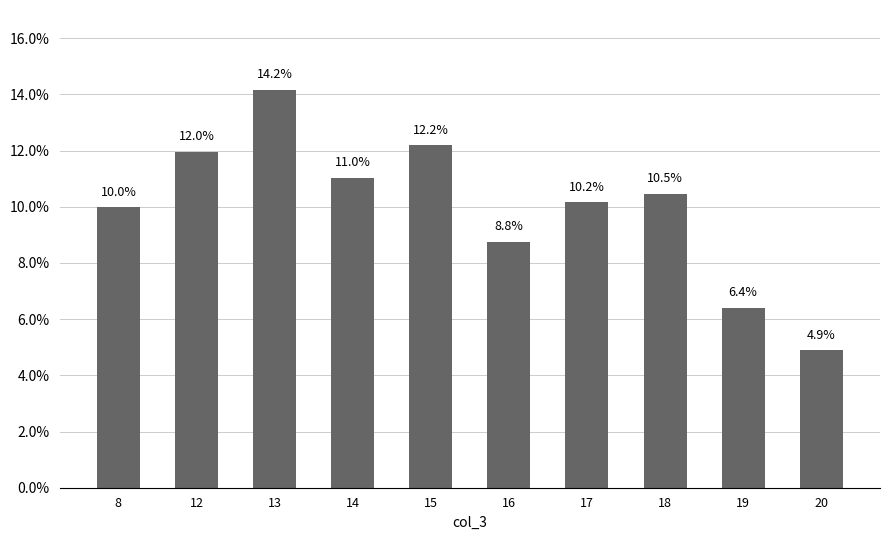

Does the chart contain any negative values?

No